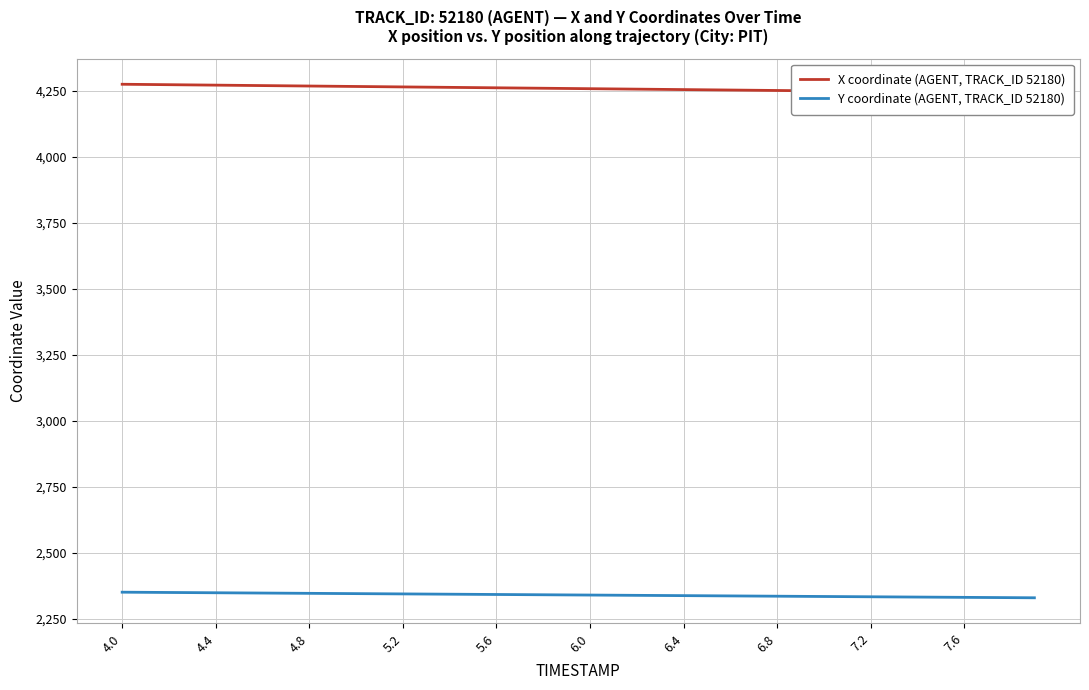

At how many categories does at least one series exceed 2460?

40